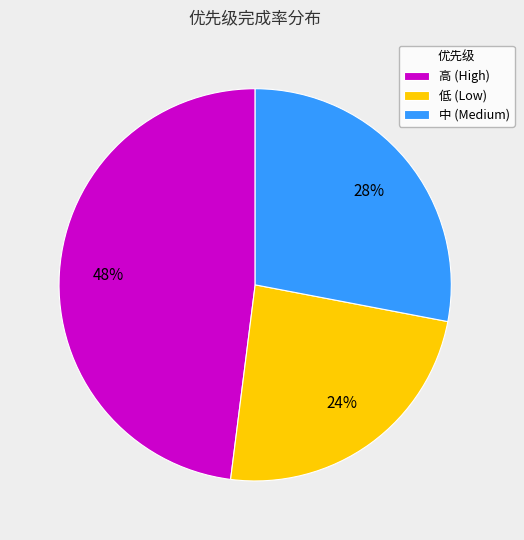

What is the ratio of the value at 中 (Medium) to the value at 低 (Low)?

1.2